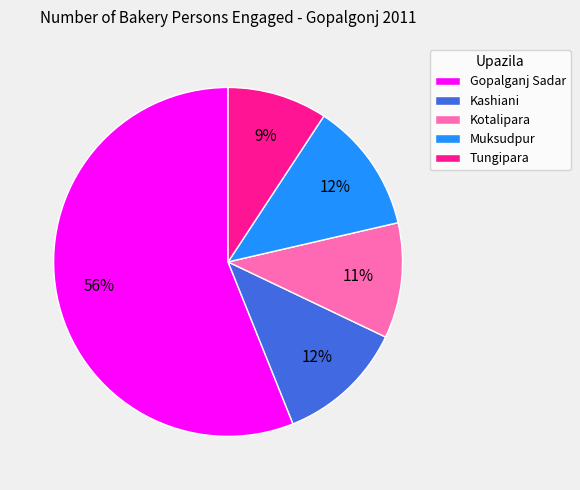

Is it true that Gopalganj Sadar is 56% of the pie?

True